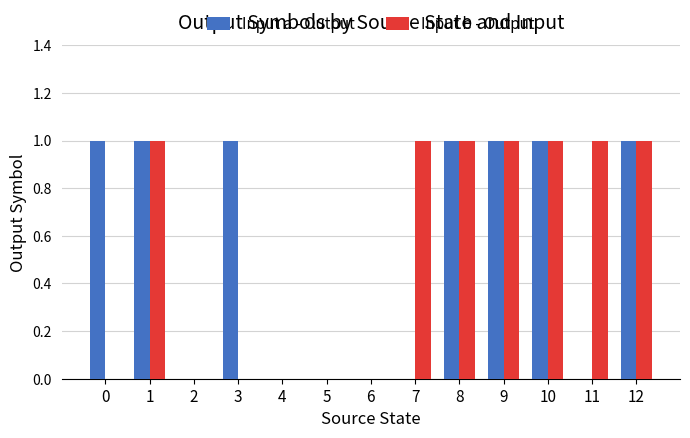

What is the sum of all Input a - Output values?

7